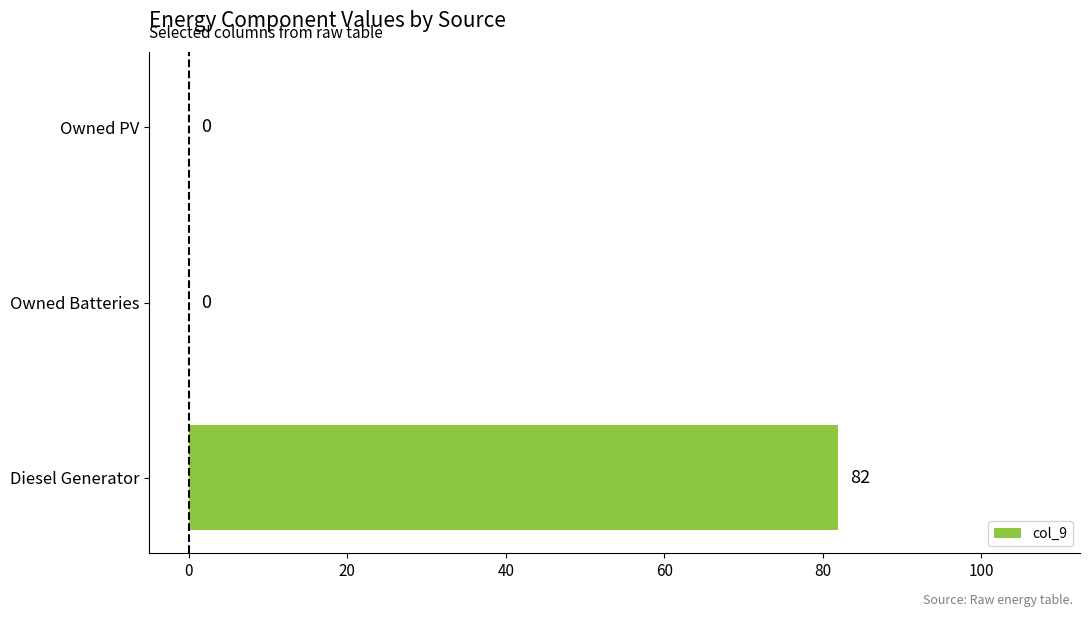

Reading bottom to top, transcribe all the data shown in this chart.

Diesel Generator=82	Owned Batteries=0	Owned PV=0